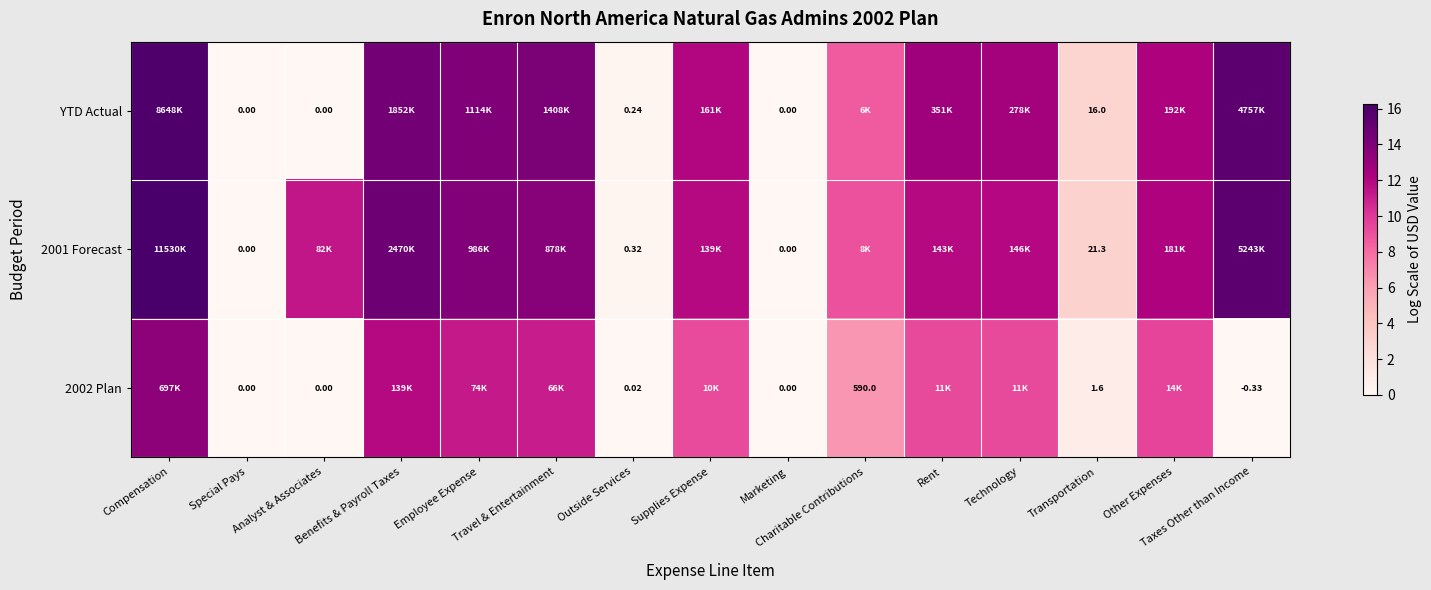

True or false: YTD Actual has a value of 21.2 at Supplies Expense.

False